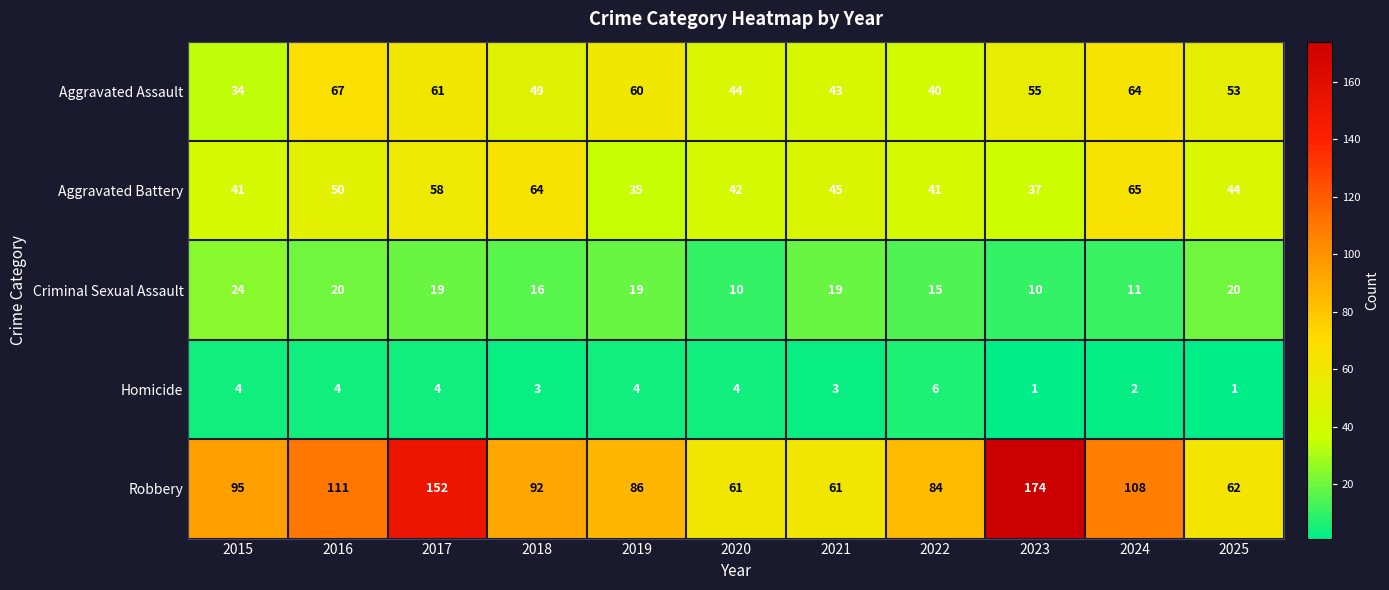

How many Homicide values are between 2 and 4?

8